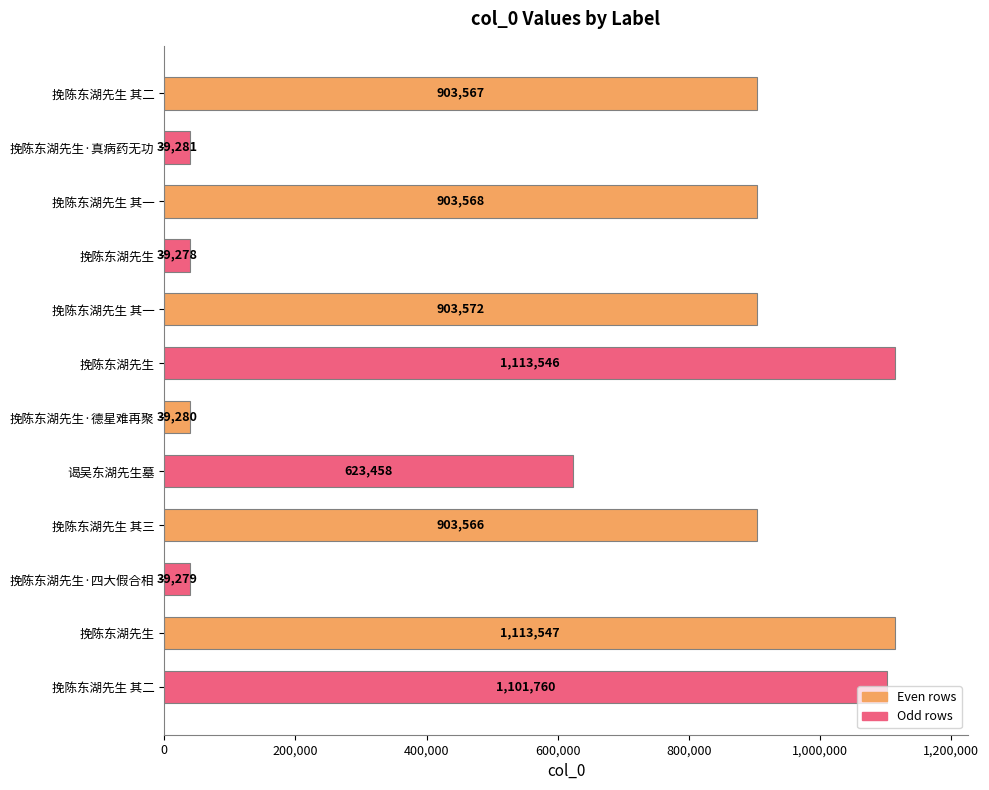

What is the smallest value displayed?

39278